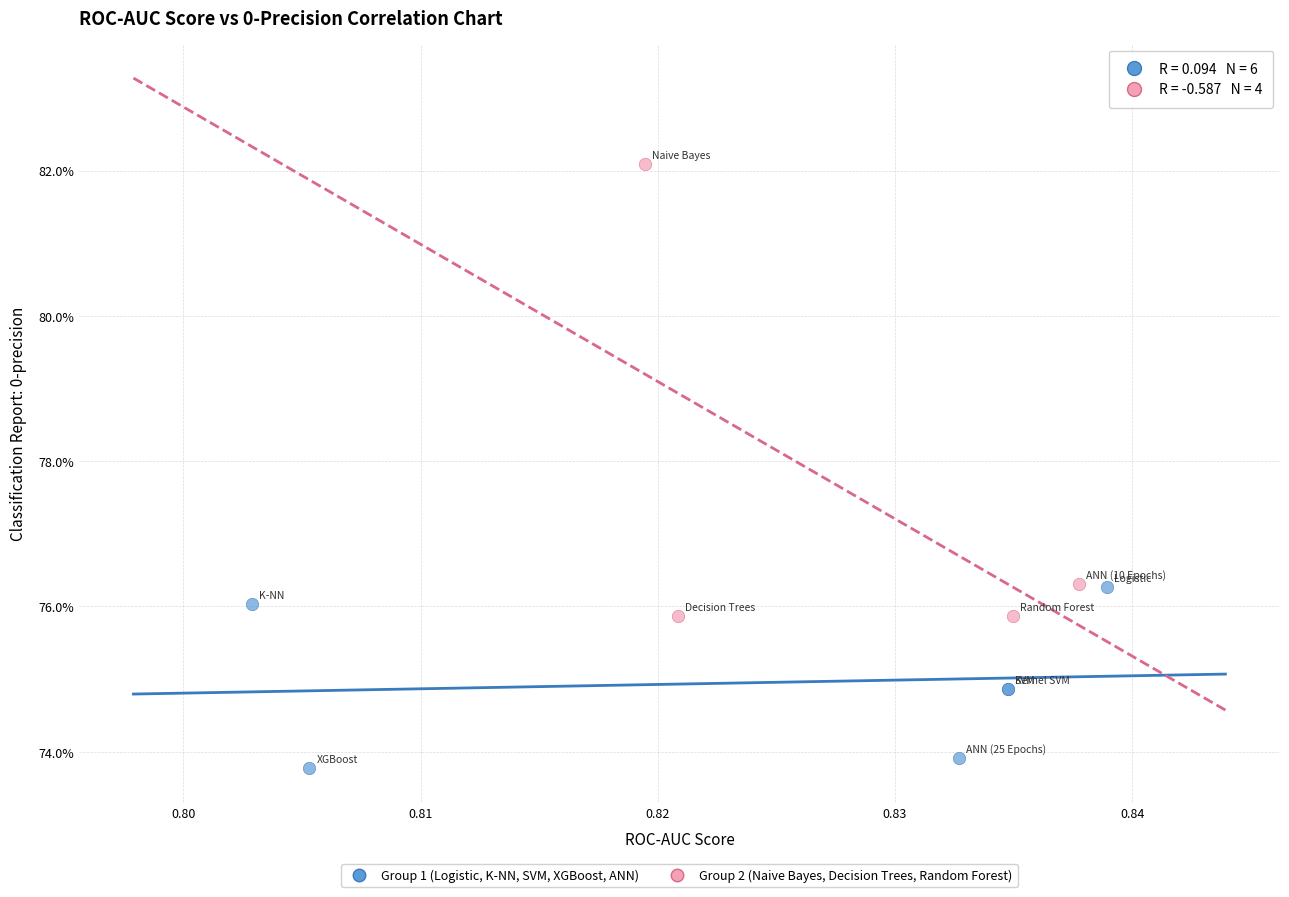

Which series has the widest spread of Y values?

Group 2 (Naive Bayes, Decision Trees, Random Forest)